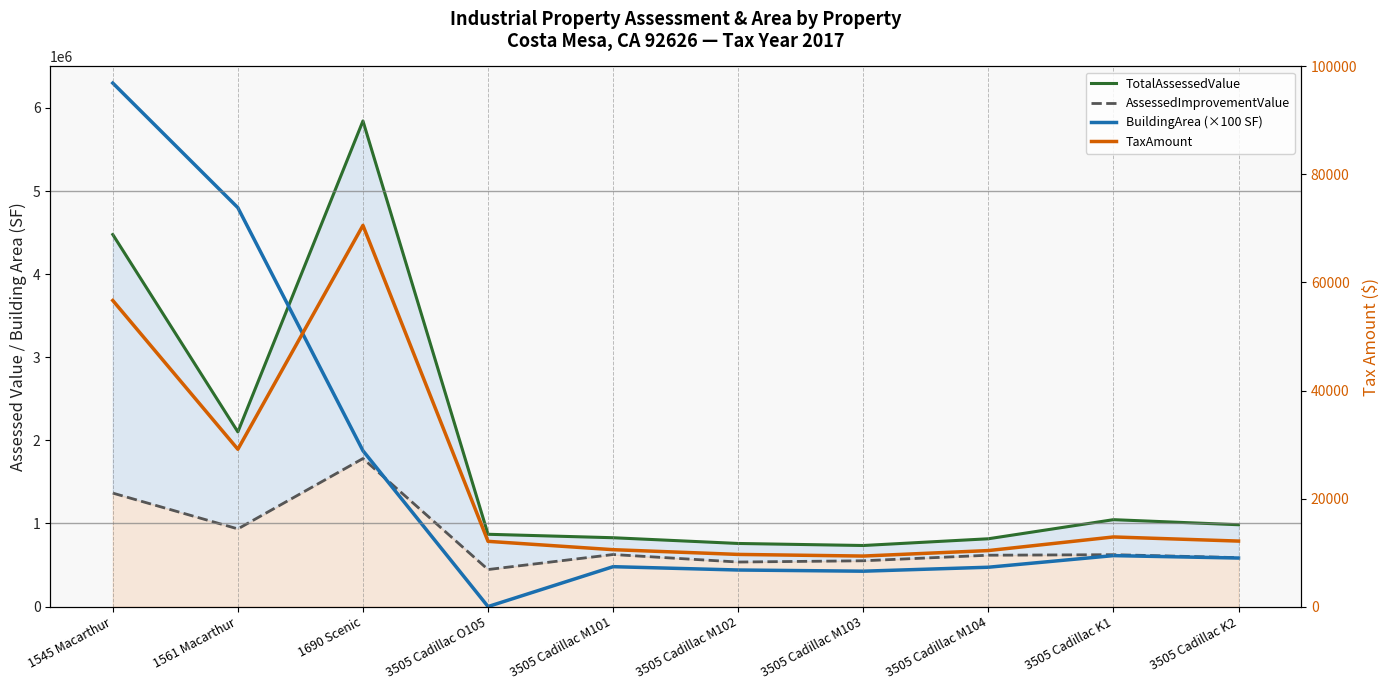

How many distinct data groups are displayed?

4